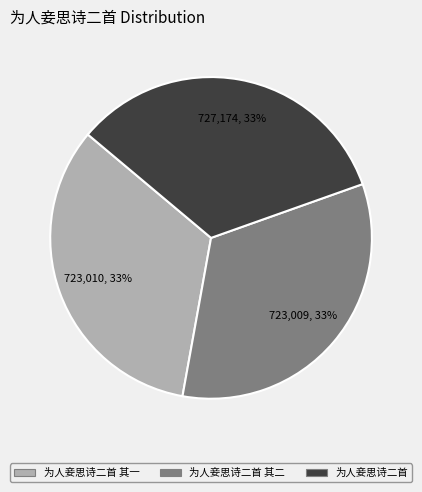

Is there a majority slice in this chart?

No